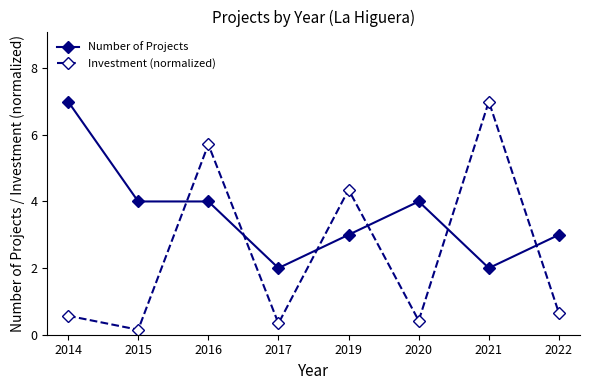

What is the spread (max minus min) of values at 2022?

2.4